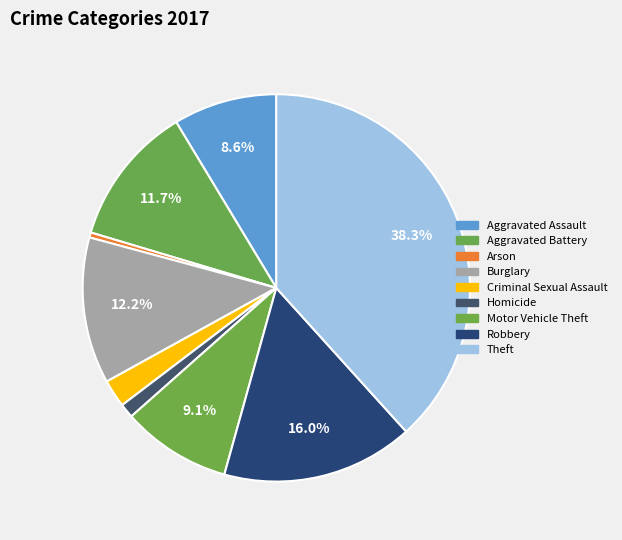

To the nearest percent, what is the difference between the largest and smallest slice percentages?

38%